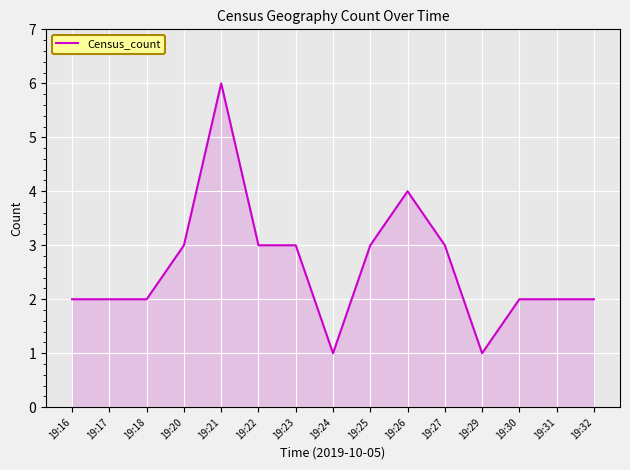

How many lines are shown in the chart?

1